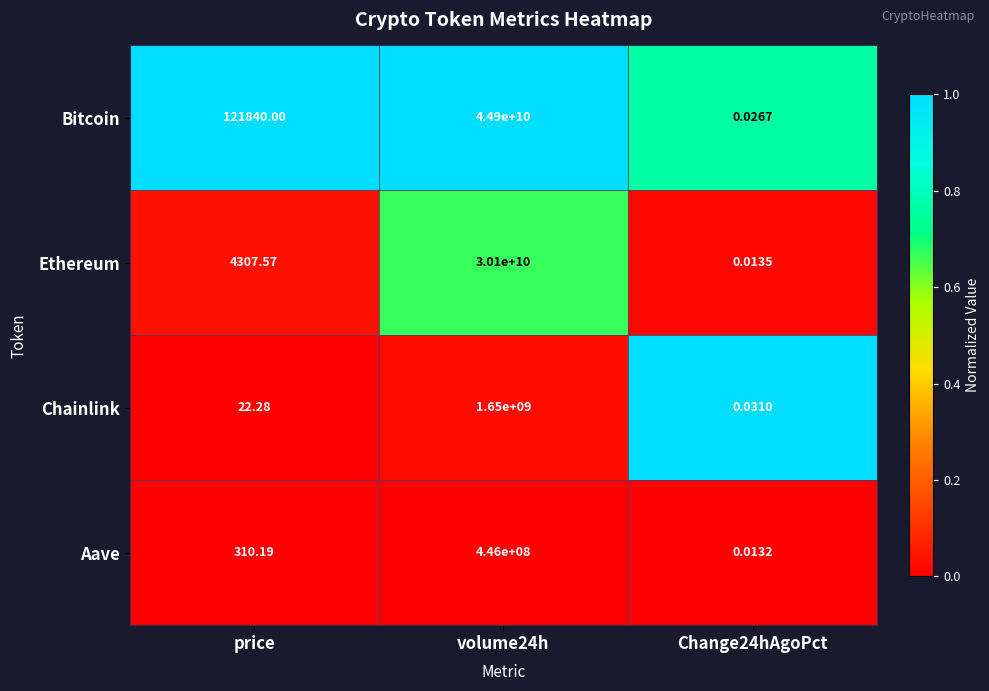

Which series changed the most between price and Change24hAgoPct?

Bitcoin